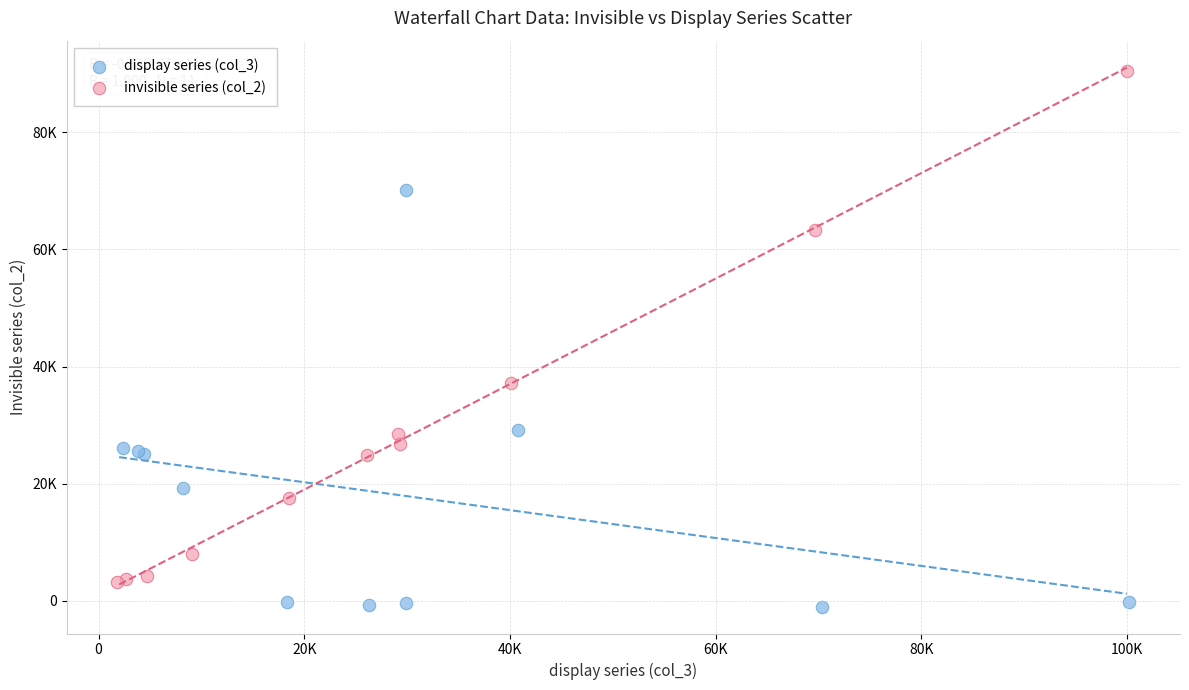

What are all the series names shown in the legend?

display series (col_3), invisible series (col_2)